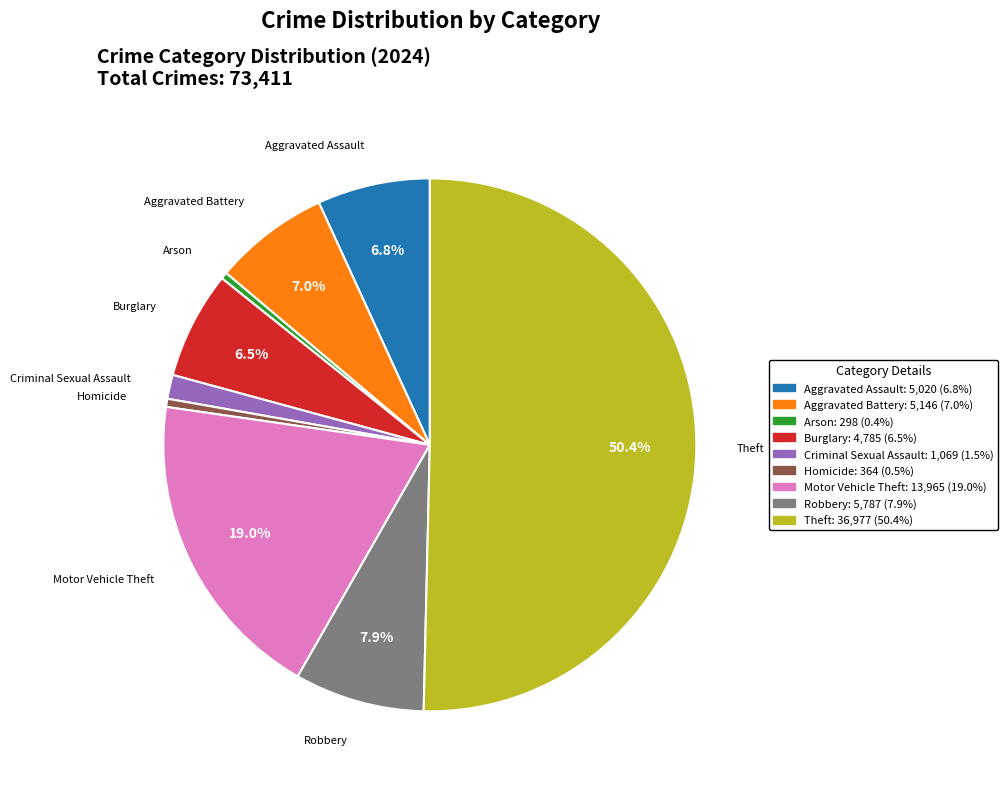

Which slice represents more than half of the pie?

Theft